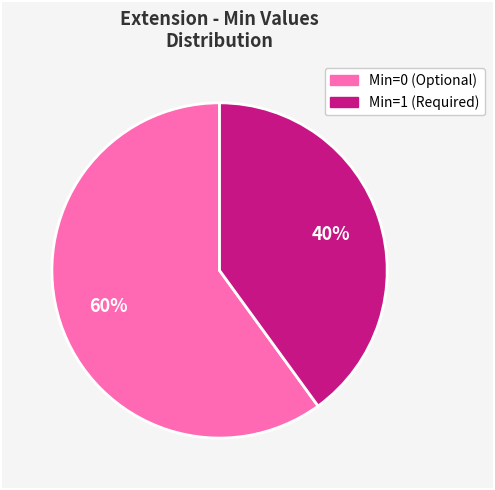

To the nearest percent, what is the difference between the largest and smallest slice percentages?

20%